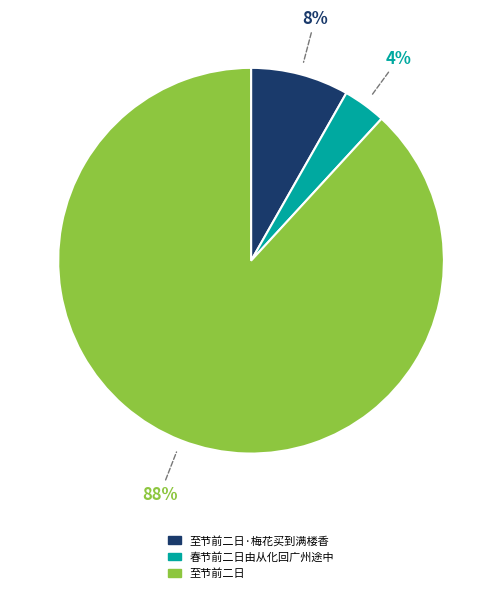

How many segments does this pie chart have?

3